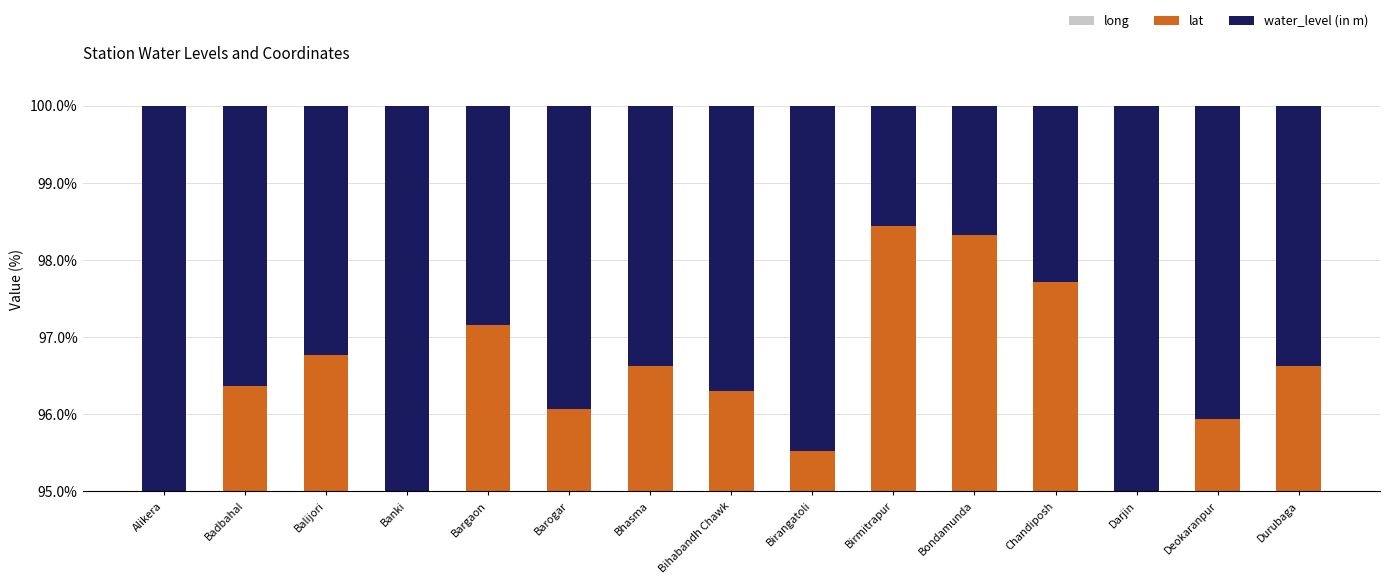

What is the average value of the lat series?

20.0